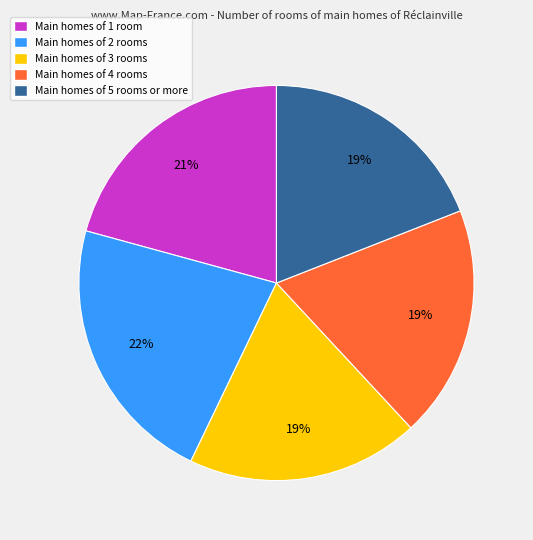

To the nearest percent, what is the difference between the largest and smallest slice percentages?

3%